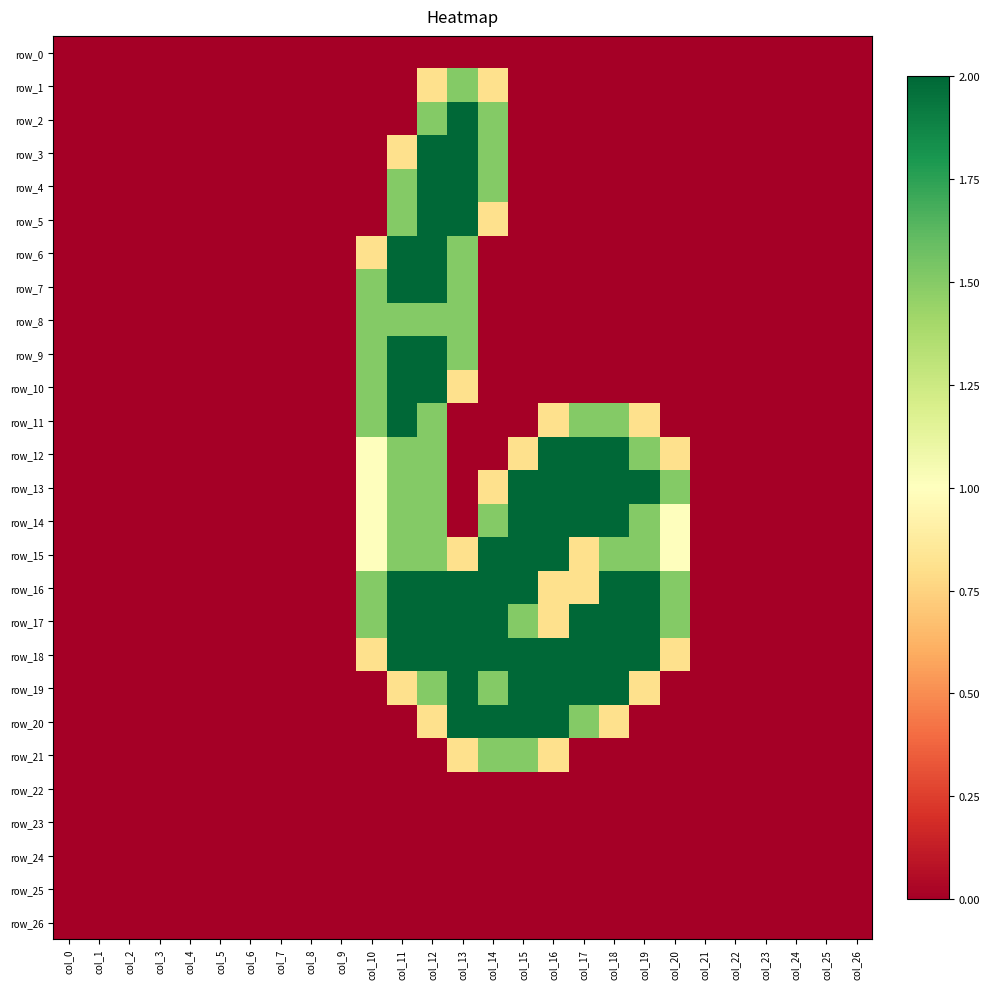

Which series has the largest total across all categories?

row_18